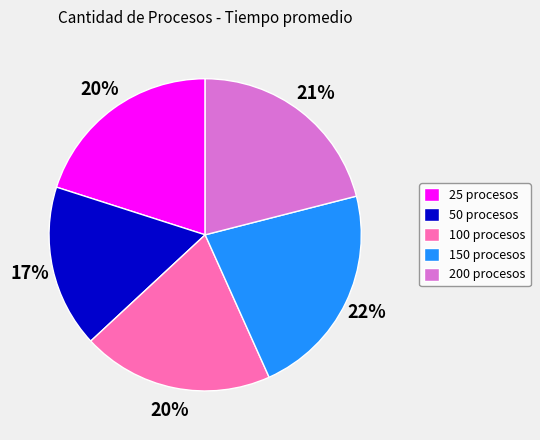

To the nearest percent, what is the difference between the 50 and 200 slice percentages?

4%